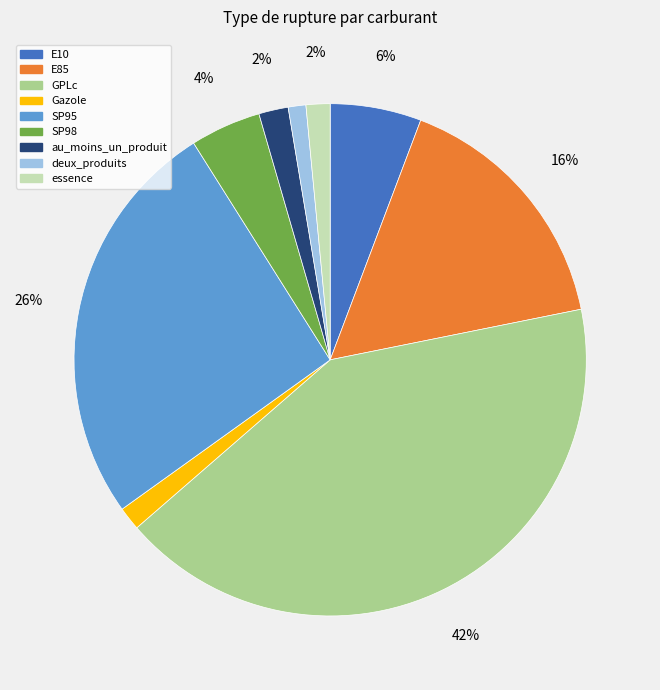

Does essence account for over 50% of the chart?

No